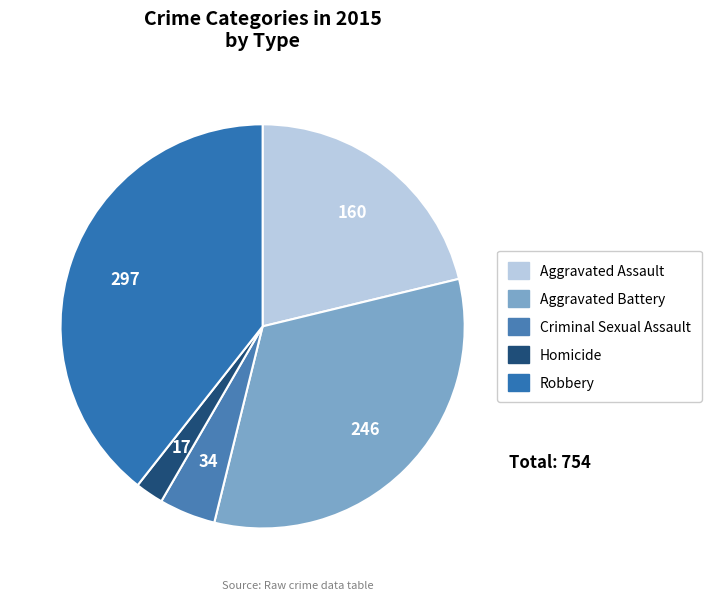

What percentage is NOT represented by Aggravated Battery?

67.4%